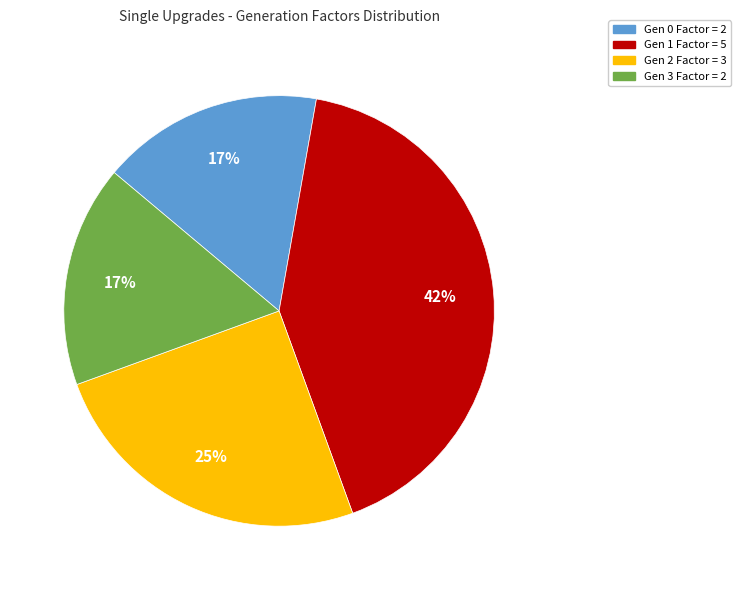

To the nearest percent, what is the difference between the largest and smallest slice percentages?

25%